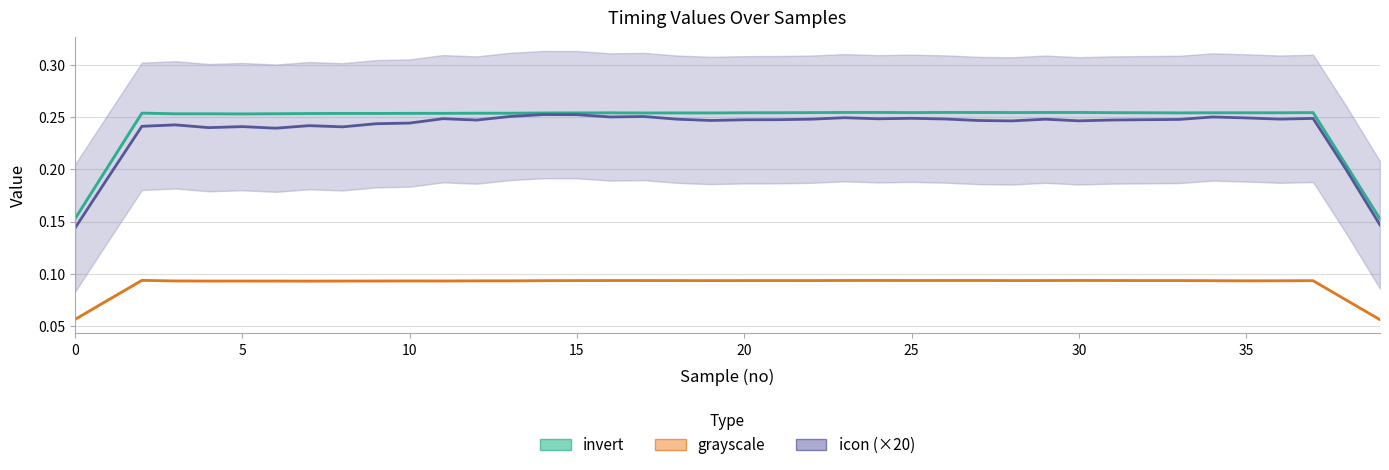

True or false: grayscale has a value of 0.0 at 15.

False